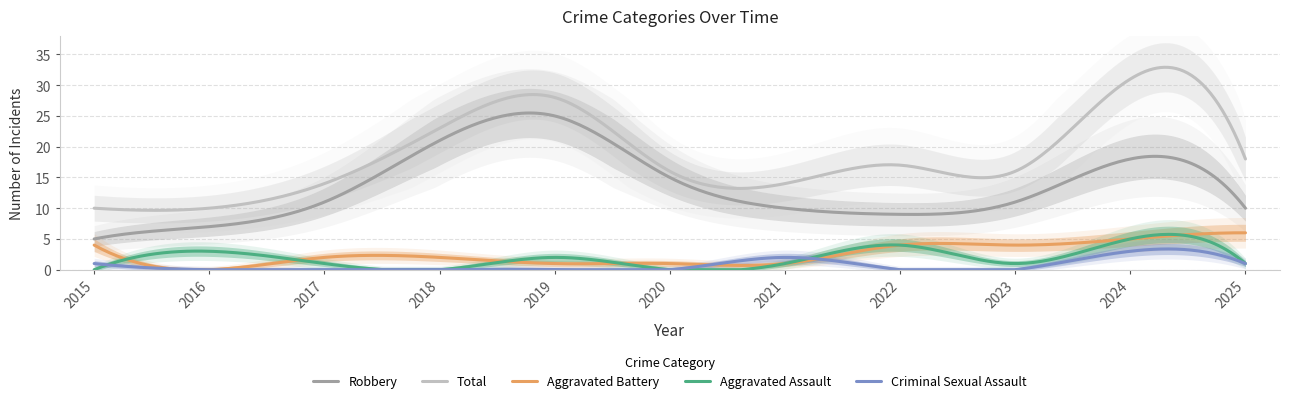

Is the value of Aggravated Battery at 2016 greater than the value of Criminal Sexual Assault at 2025?

No